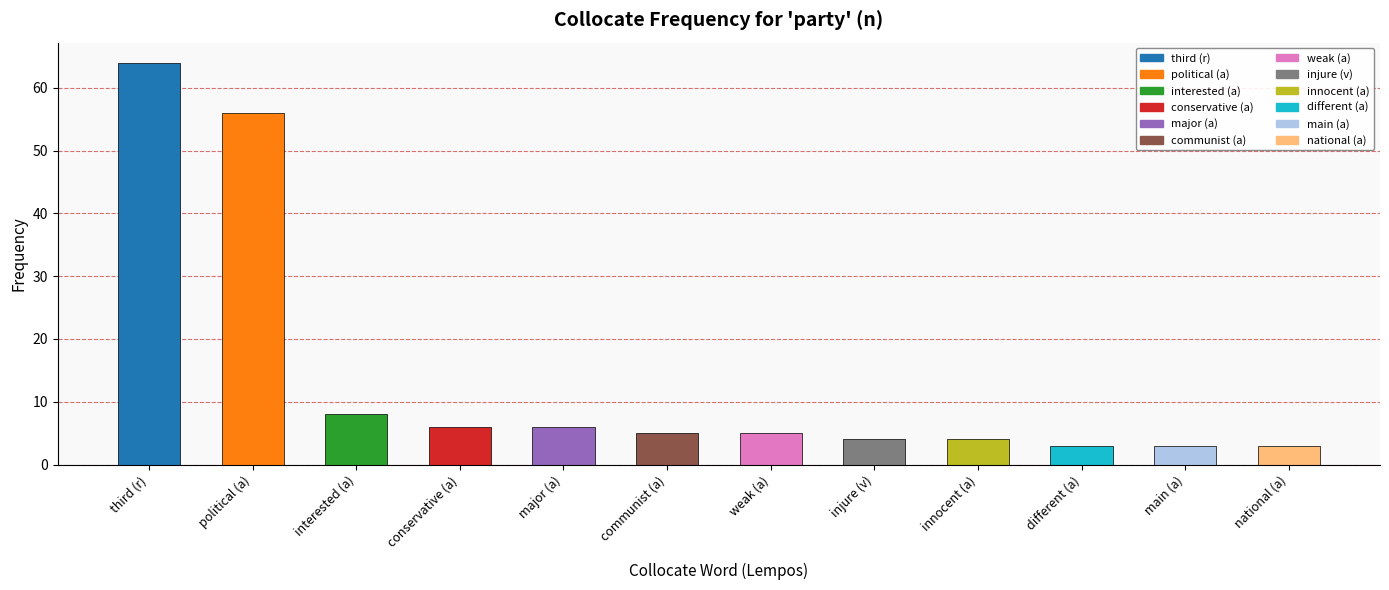

Are the bars grouped side by side (vs. stacked)?

No